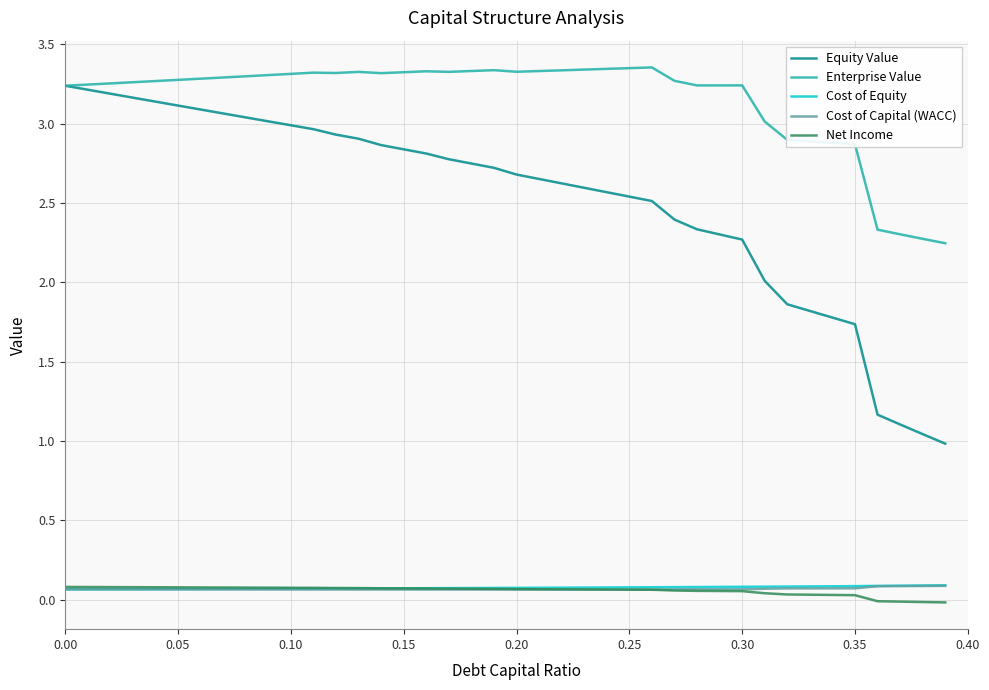

After their last crossing, which series has the higher values: Cost of Equity or Net Income?

Cost of Equity